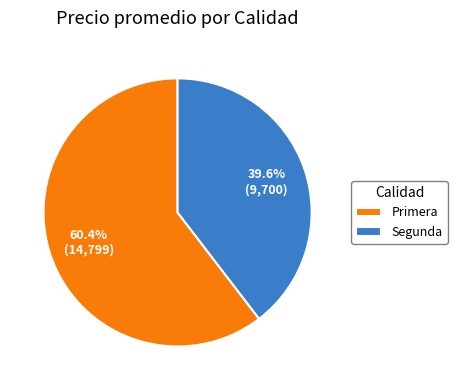

Count the number of slices in the pie.

2